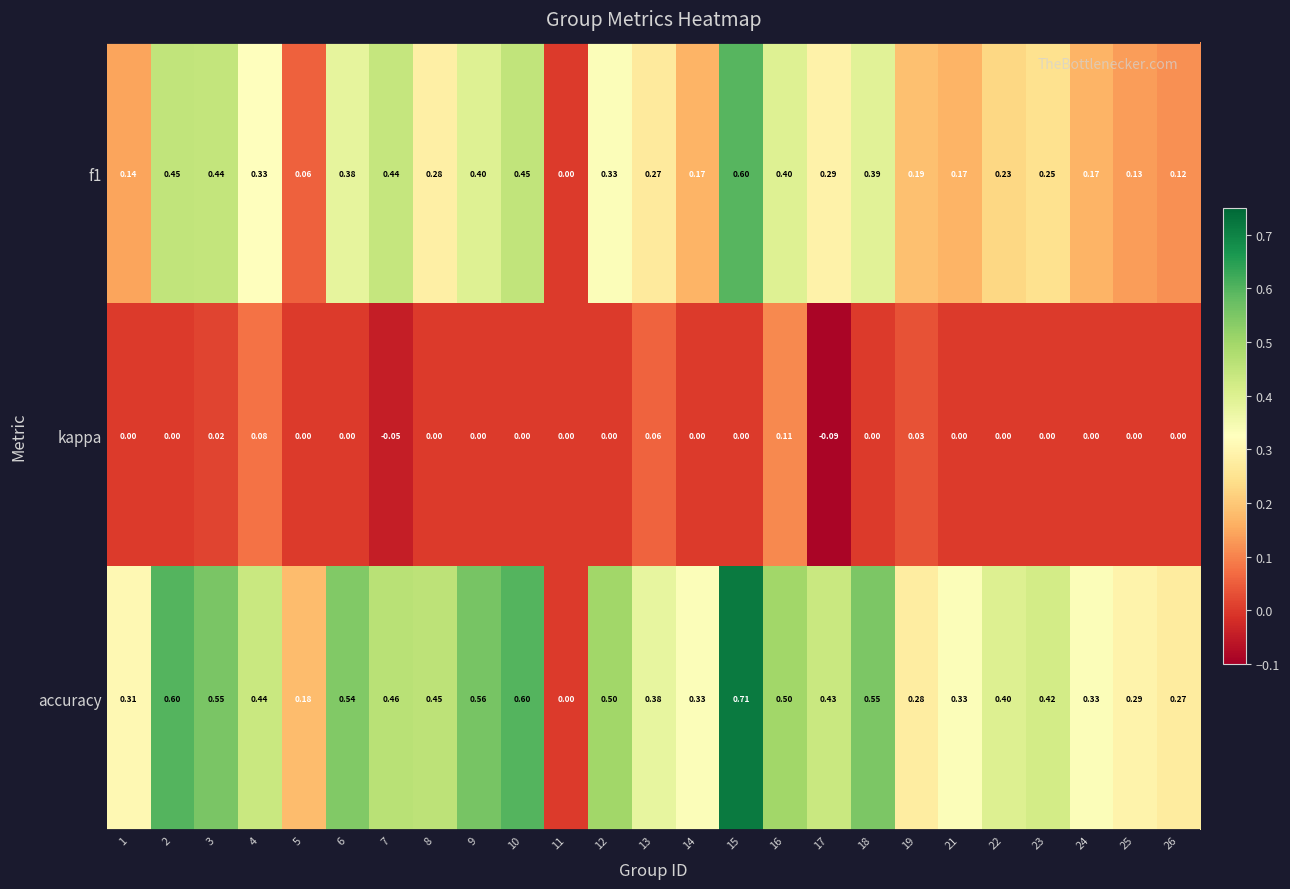

Which series has the largest total across all categories?

accuracy